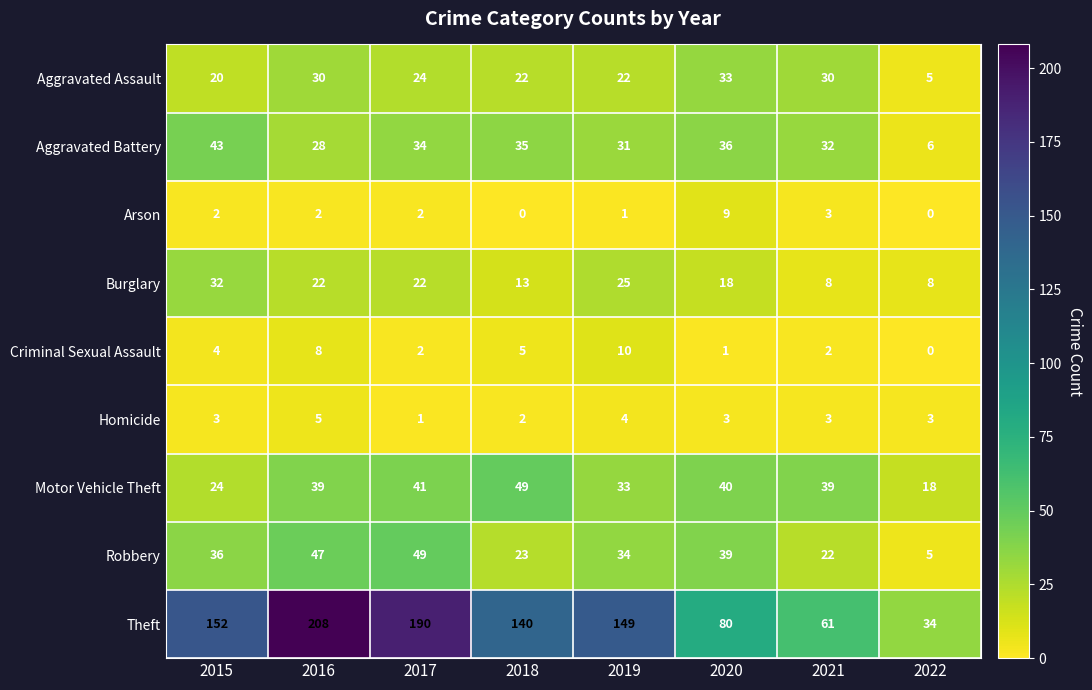

What is the spread (max minus min) of values at 2016?

206